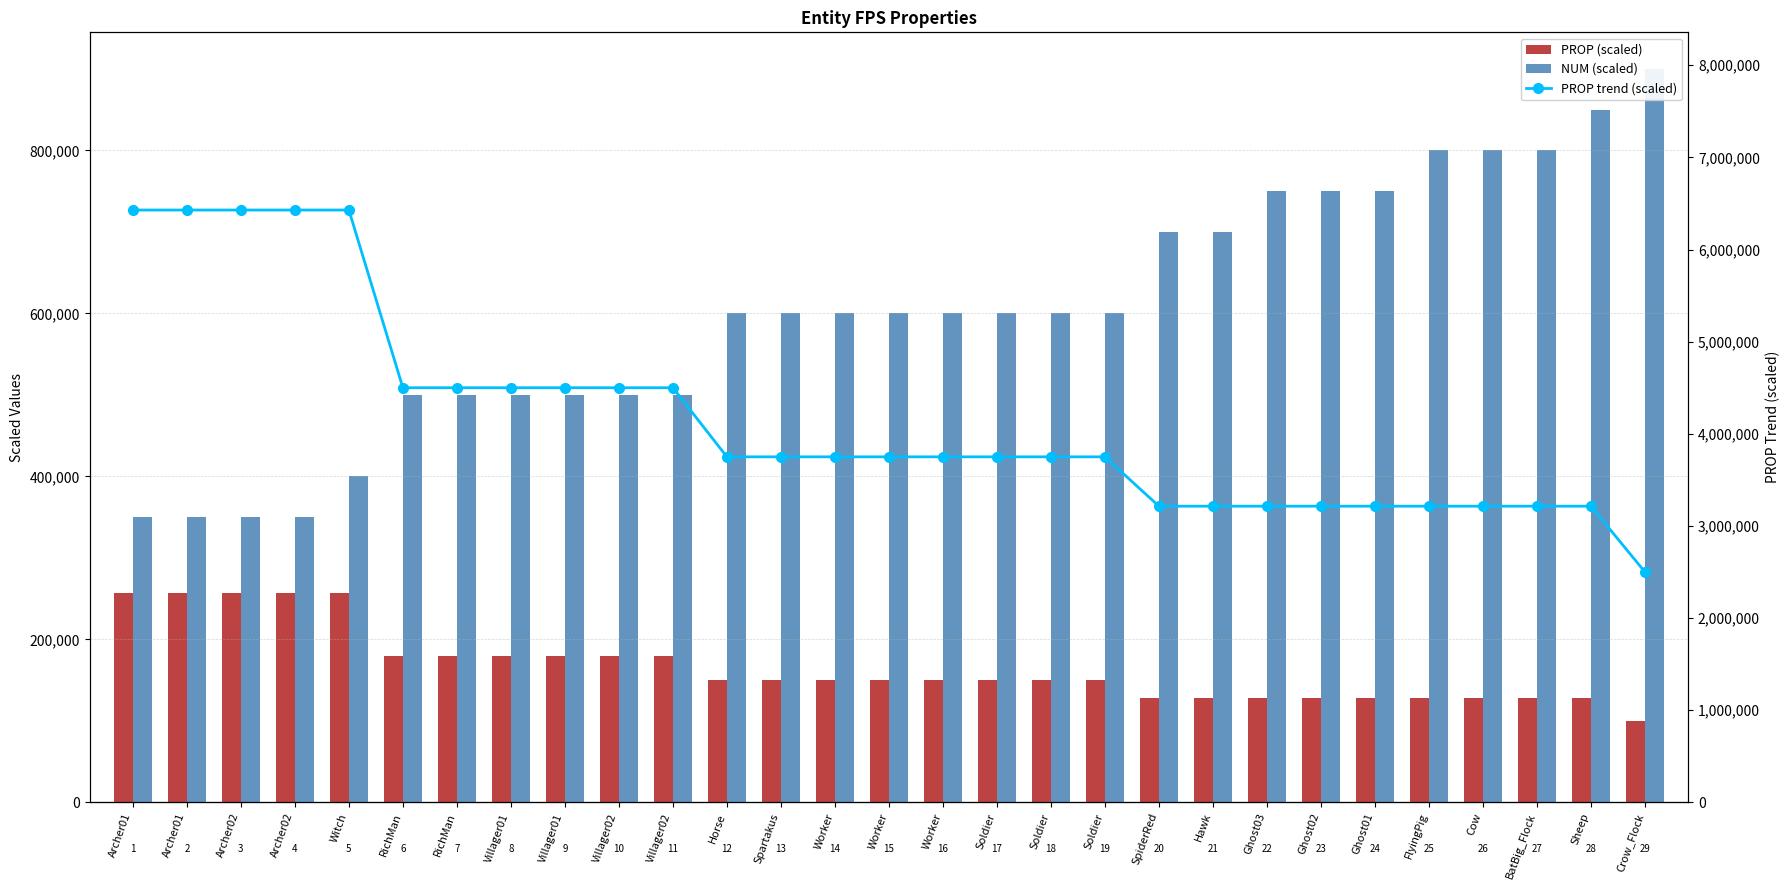

Rank the categories by NUM (scaled) value from lowest to highest.

Archer01, Archer01, Archer02, Archer02, Witch, RichMan, RichMan, Villager01, Villager01, Villager02, Villager02, Horse, Spartakus, Worker, Worker, Worker, Soldier, Soldier, Soldier, SpiderRed, Hawk, Ghost03, Ghost02, Ghost01, FlyingPig, Cow, BatBig_Flock, Sheep, Crow_Flock